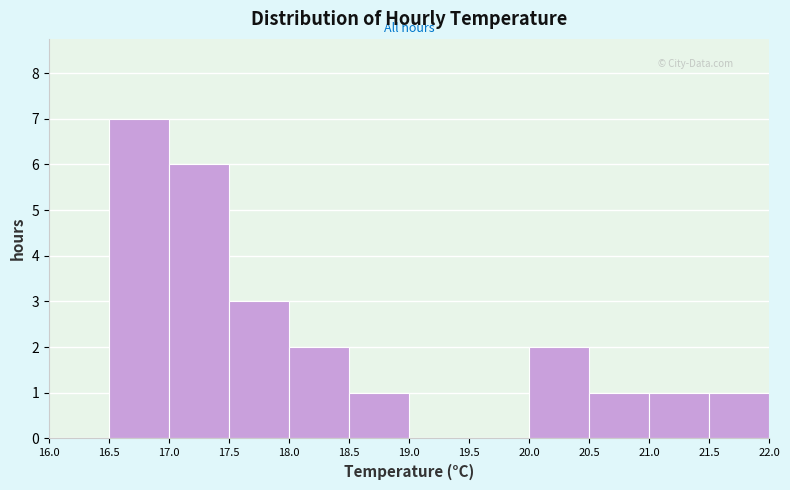

Reading left to right, list every bar in this chart as the range it spans on the x-axis followed by its height. The values are not printed on the chart, so give them approximately, as read against the axis.

16.0 to 16.5: 0
16.5 to 17.0: 7
17.0 to 17.5: 6
17.5 to 18.0: 3
18.0 to 18.5: 2
18.5 to 19.0: 1
19.0 to 19.5: 0
19.5 to 20.0: 0
20.0 to 20.5: 2
20.5 to 21.0: 1
21.0 to 21.5: 1
21.5 to 22.0: 1